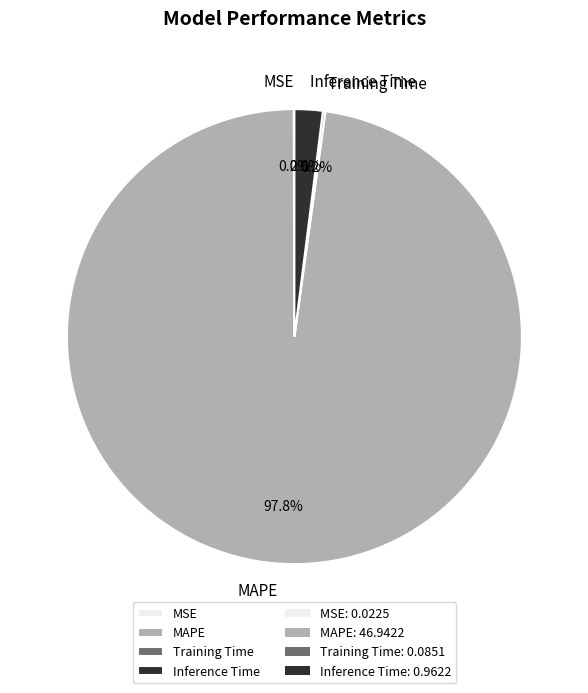

How much of the chart is everything except MAPE?

2.2%